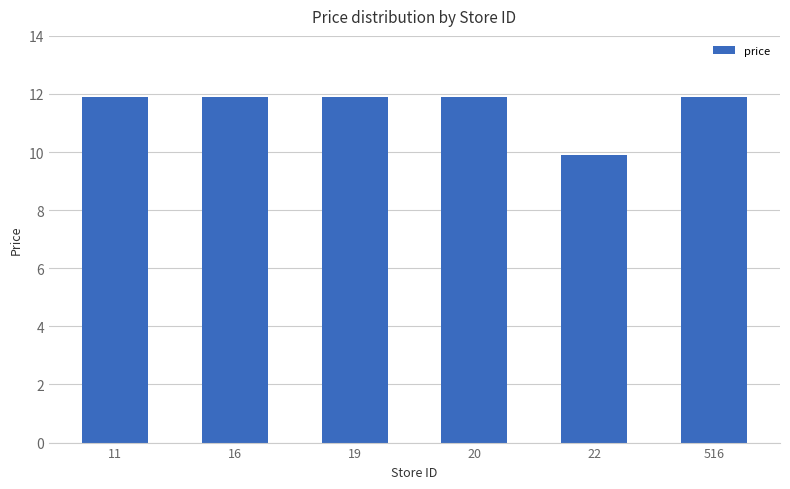

How many values are below 11?

1